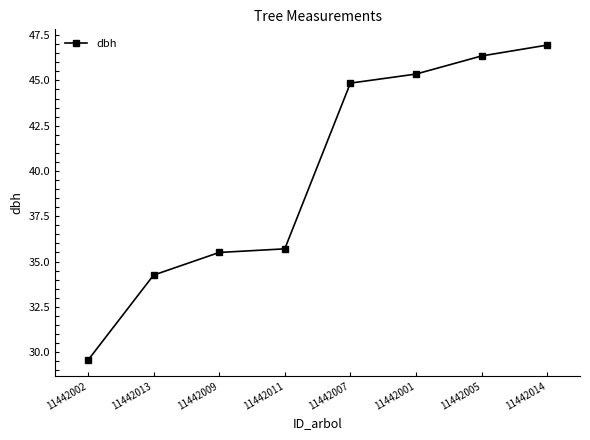

Does the chart display data point markers on the line(s)?

Yes